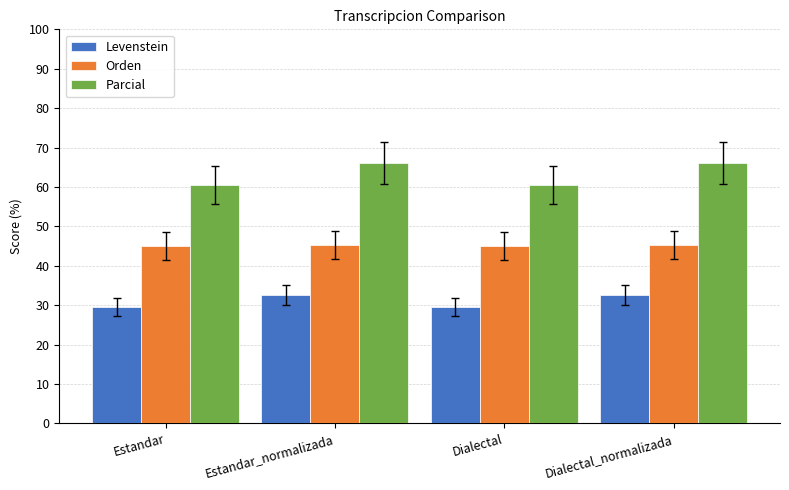

What is the total value across all series at Estandar?

135.0